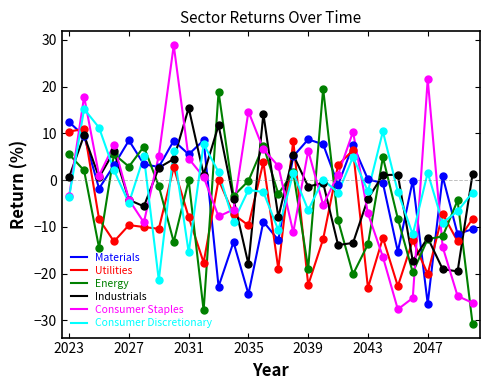

What is the minimum value for Energy?

-30.7